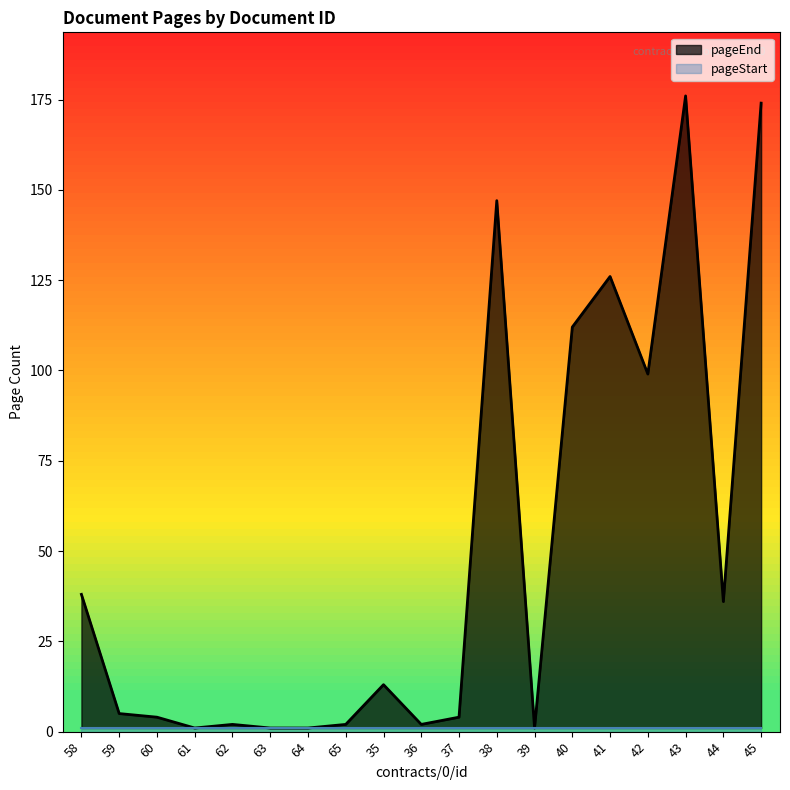

Which has a higher value, 41 or 64?

41